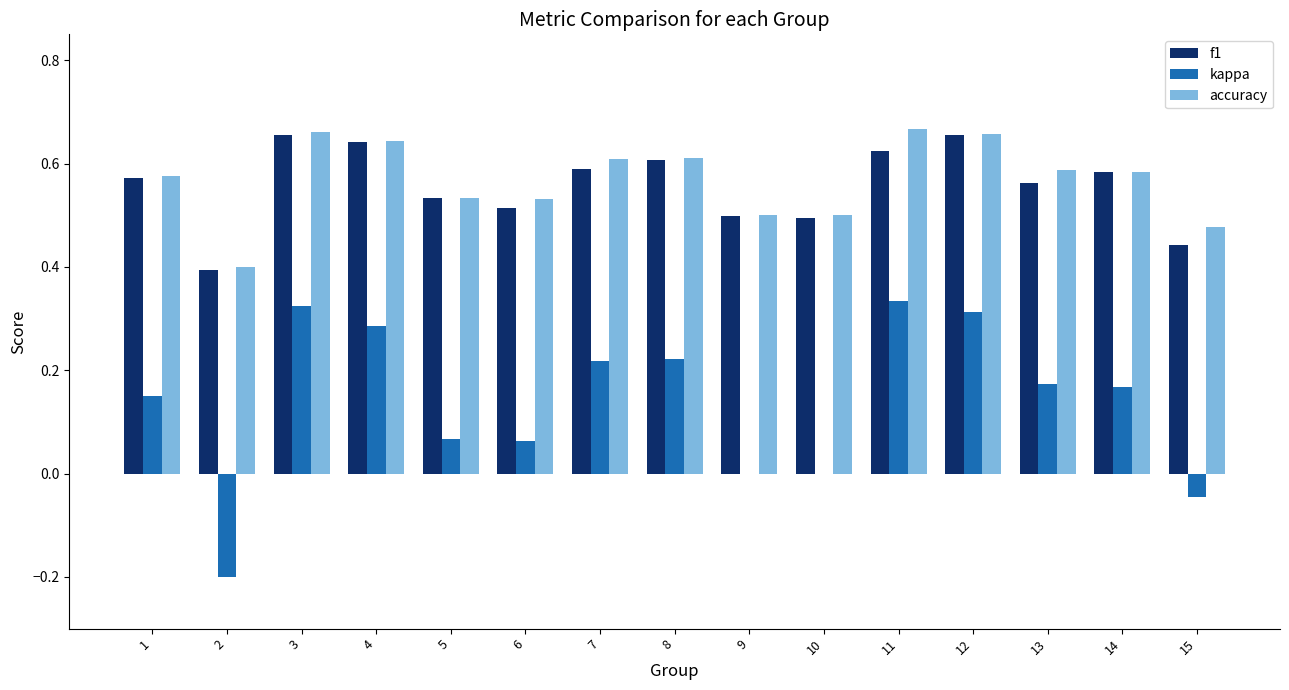

What is the sum of all f1 values?

8.4